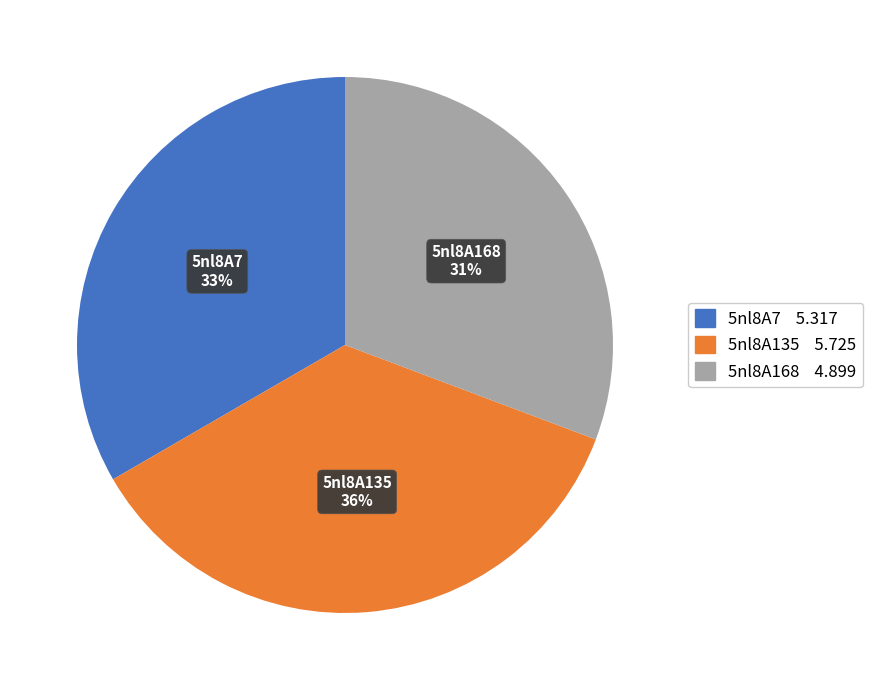

Which slice is the largest?

5nl8A135